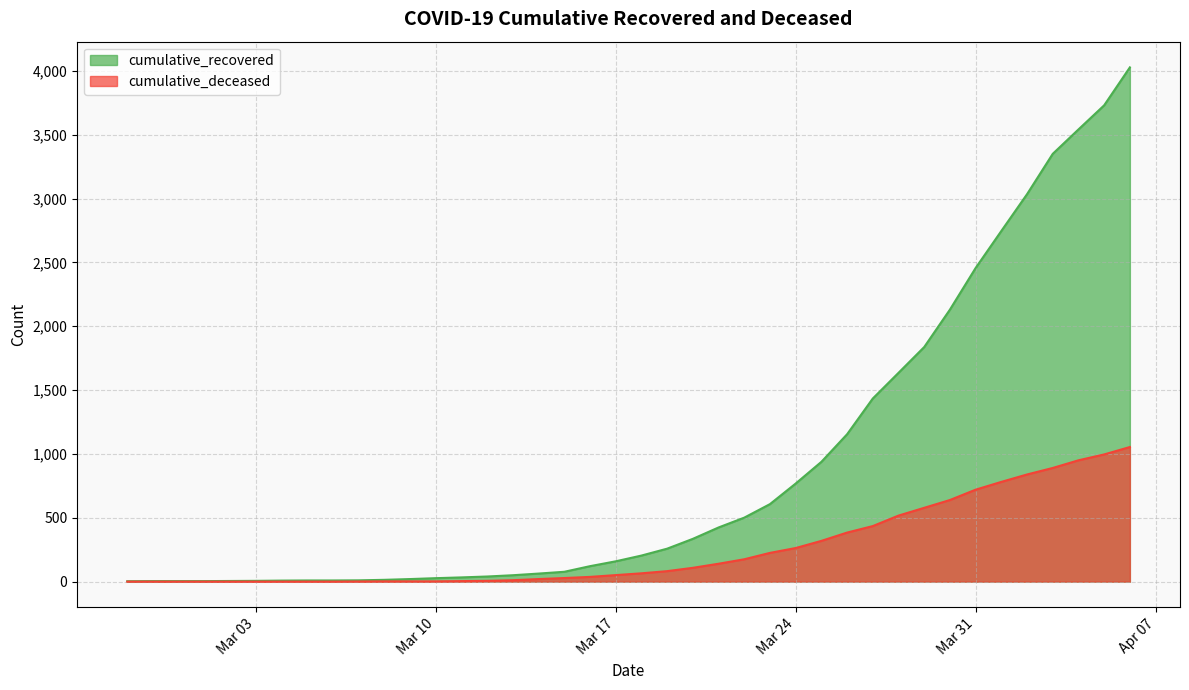

What position from the right is 2020-03-16?

22